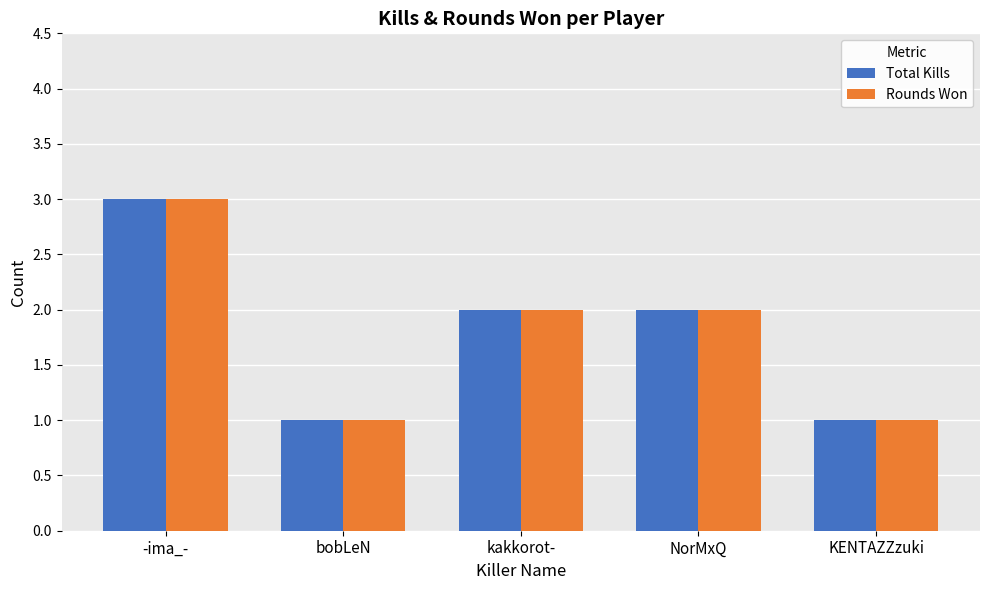

What are all the series names shown in the legend?

Total Kills, Rounds Won